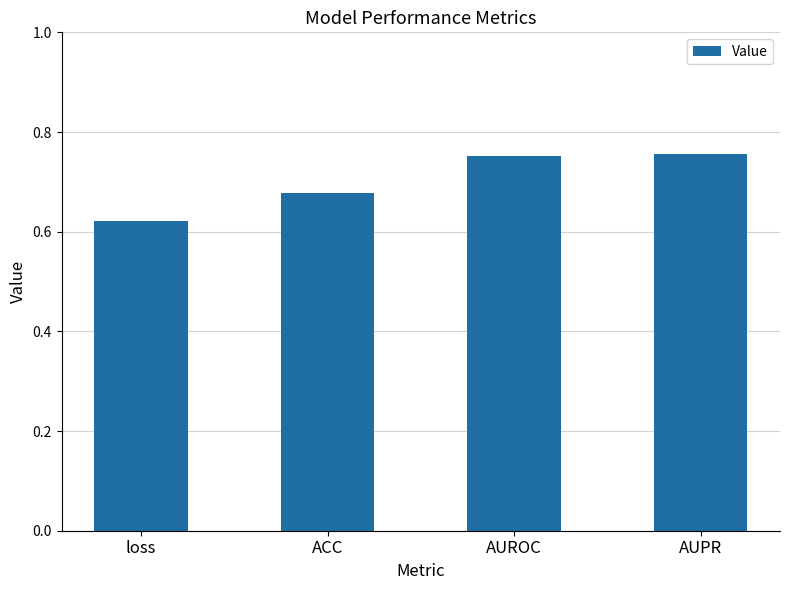

Which has a higher value, AUROC or ACC?

AUROC